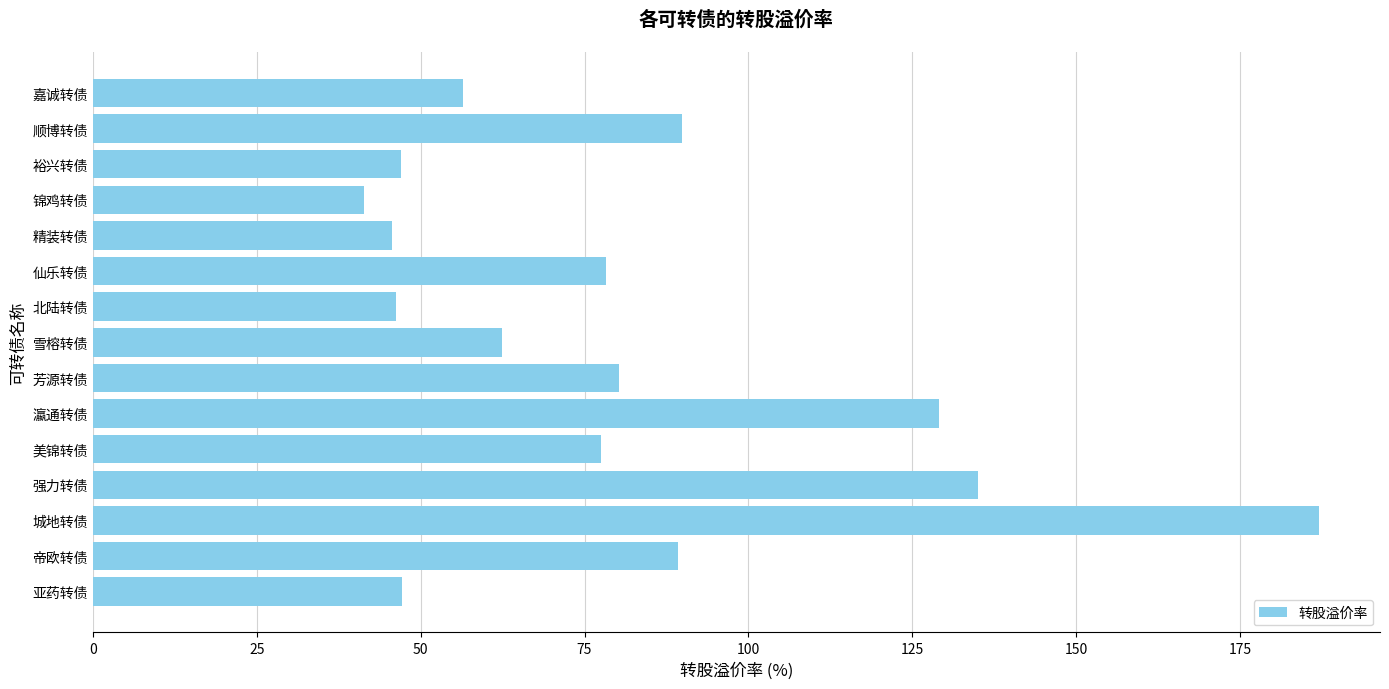

What is the average value?

80.8